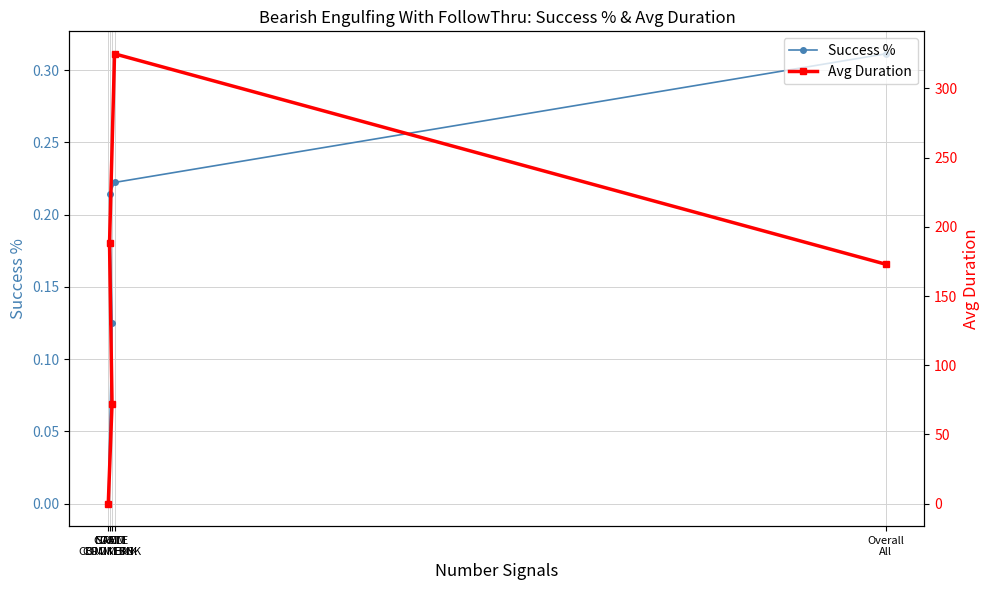

At which label does Avg Duration reach its minimum?

NATL
COMM BNK